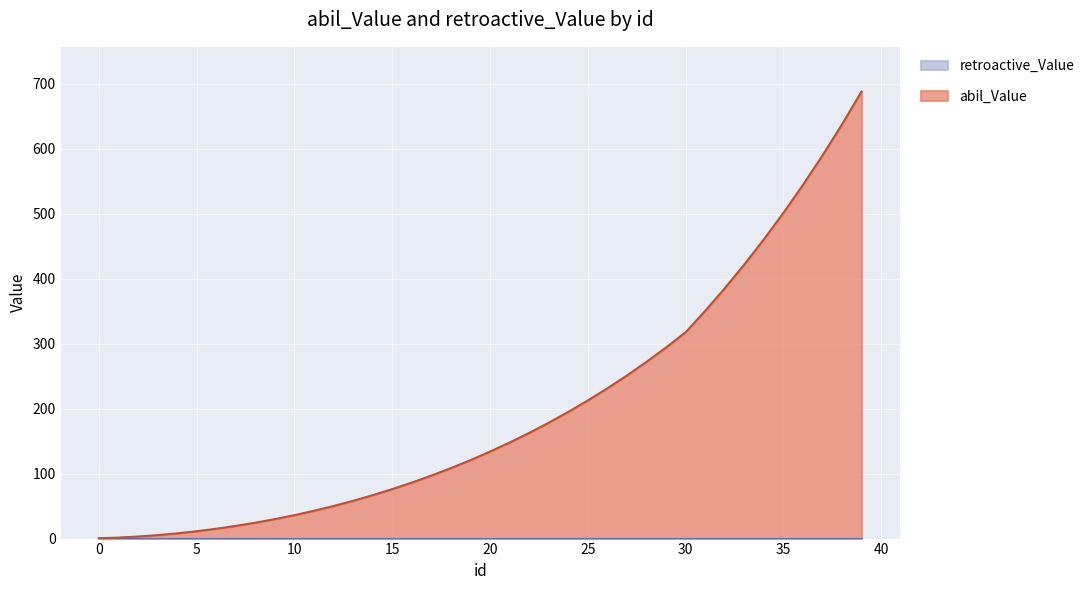

Reading left to right, extract all data points from this chart.

0=0.5	1=1.6	2=3.2	3=5.3	4=8.0	5=11.3	6=15.1	7=19.5	8=24.4	9=29.9	10=36.0	11=42.8	12=50.1	13=58.1	14=66.8	15=76.1	16=86.2	17=96.9	18=108.5	19=120.7	20=133.8	21=147.8	22=162.6	23=178.3	24=194.9	25=212.6	26=231.2	27=251.0	28=271.9	29=294.1	30=317.4	31=350.4	32=385.1	33=421.7	34=460.4	35=501.2	36=544.2	37=589.6	38=637.6	39=688.2